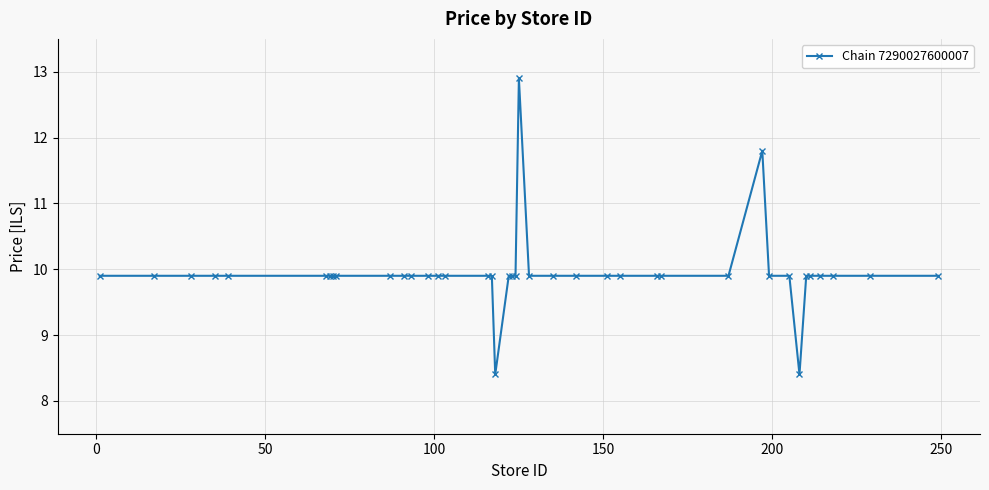

What is the value of the 40th point from the left?

9.9